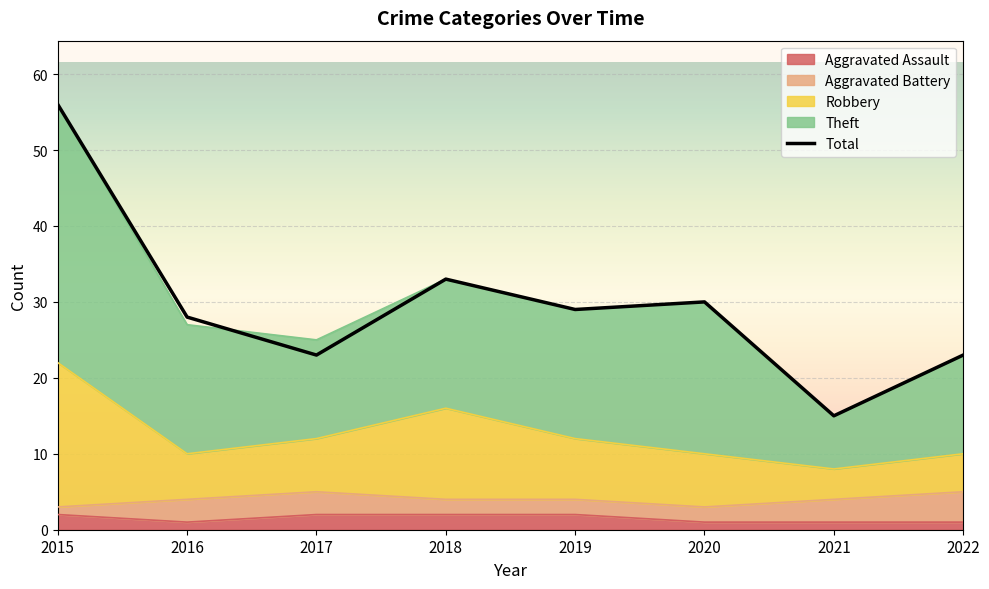

What is the maximum value shown in the chart?

56